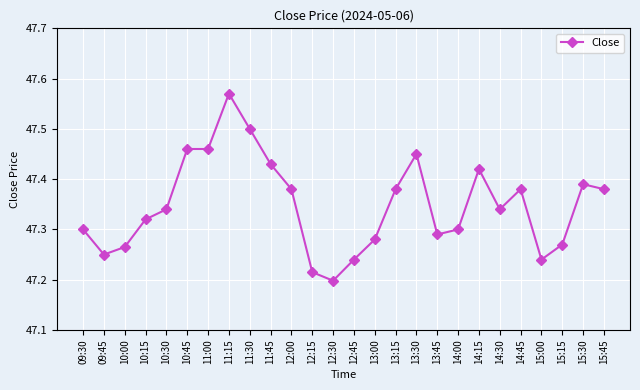

How many data points does each series have?

26